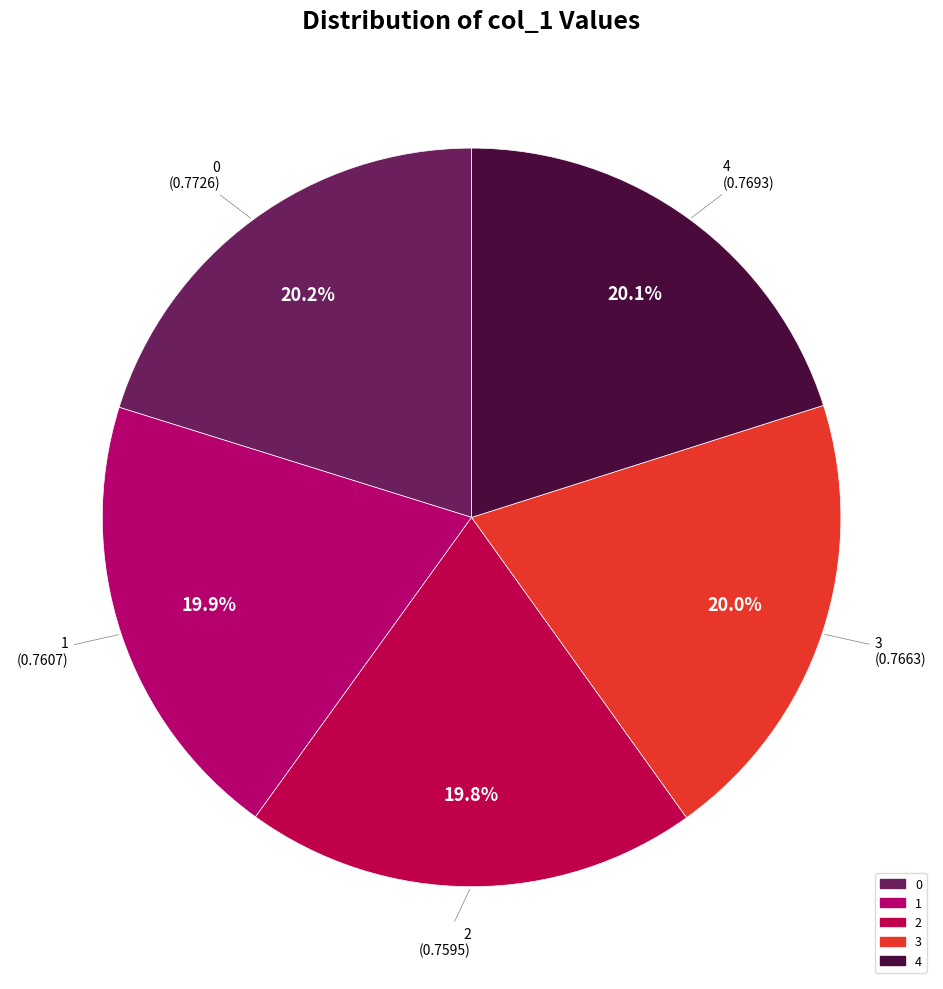

Combined, do 2 and 3 account for over 50%?

No